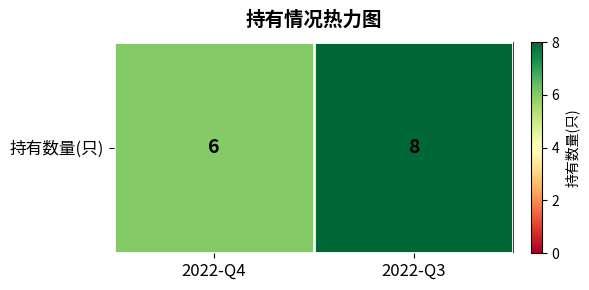

Approximately how many times larger is the value at 2022-Q4 compared to 2022-Q3?

0.8